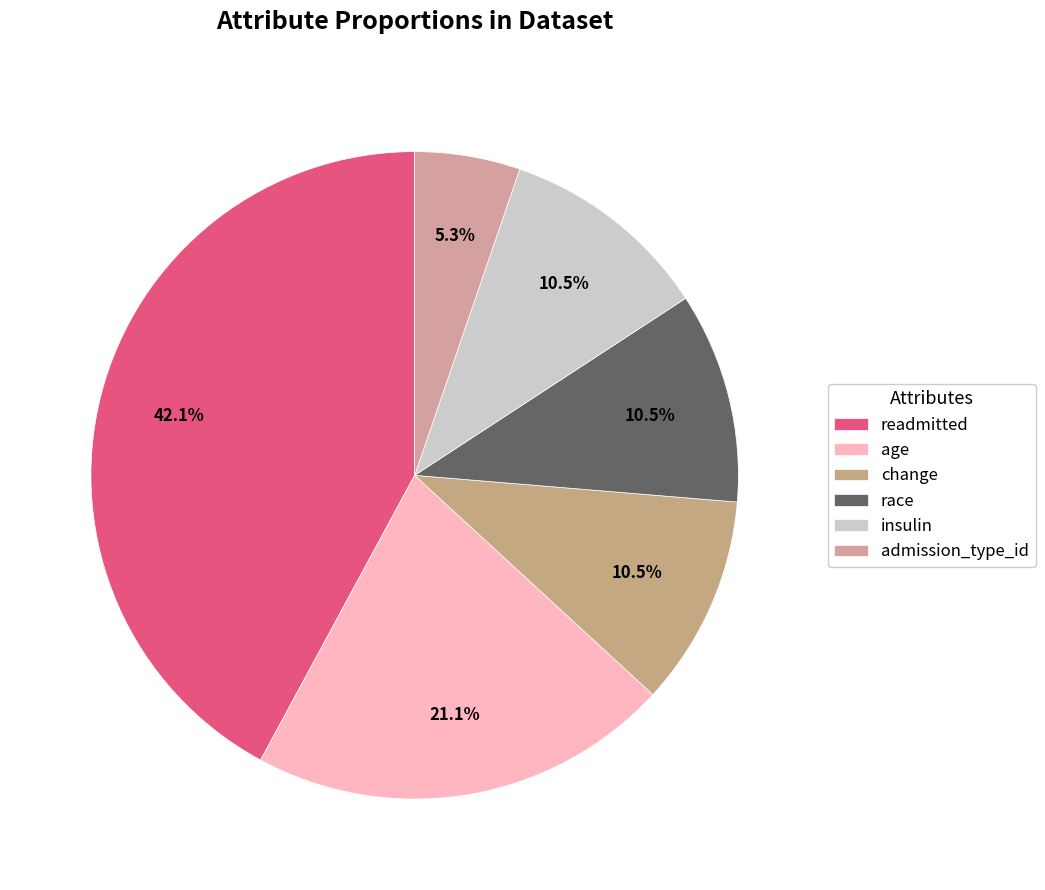

Does any single category account for the majority?

No